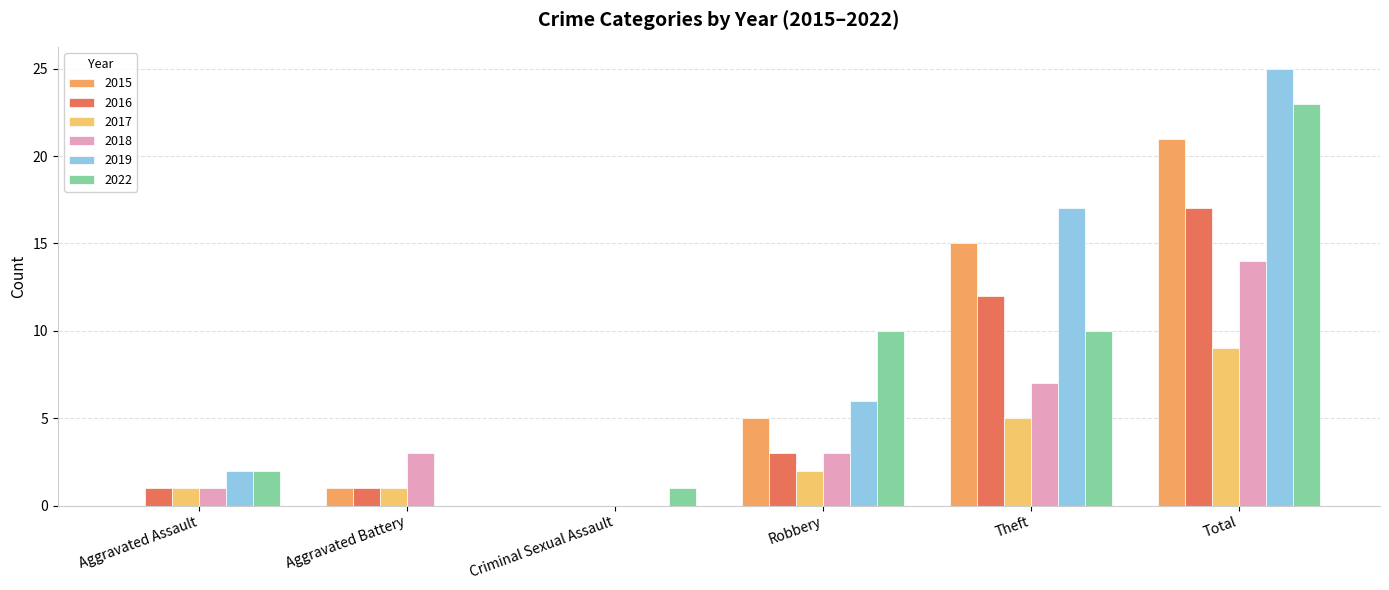

What position from the left is Total?

6